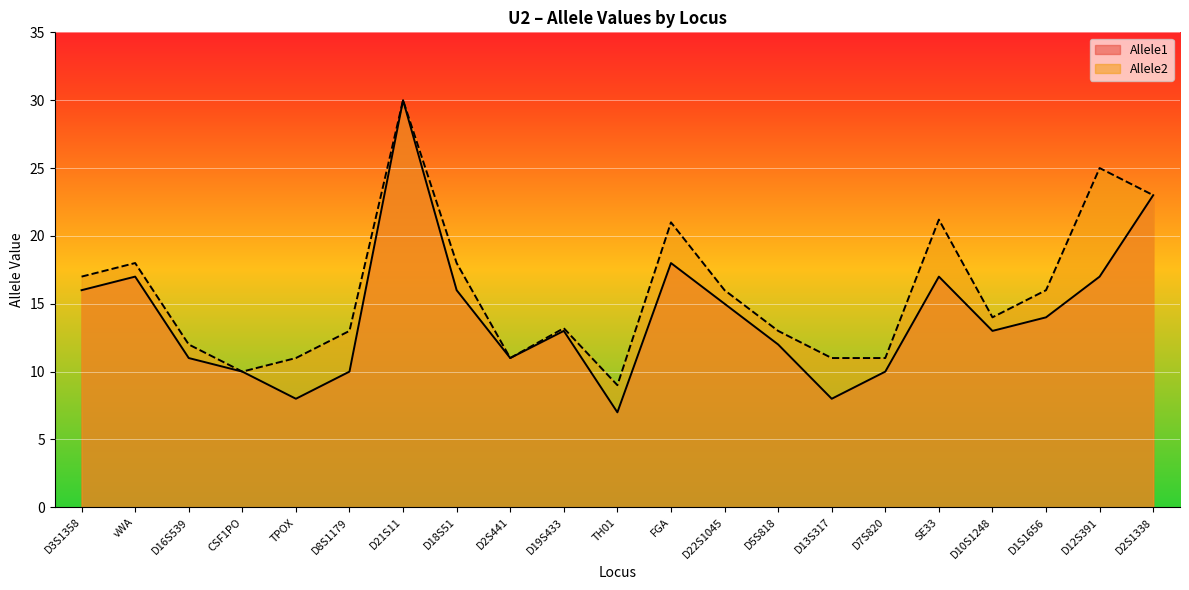

True or false: Allele2 and Allele1 intersect in this chart.

False